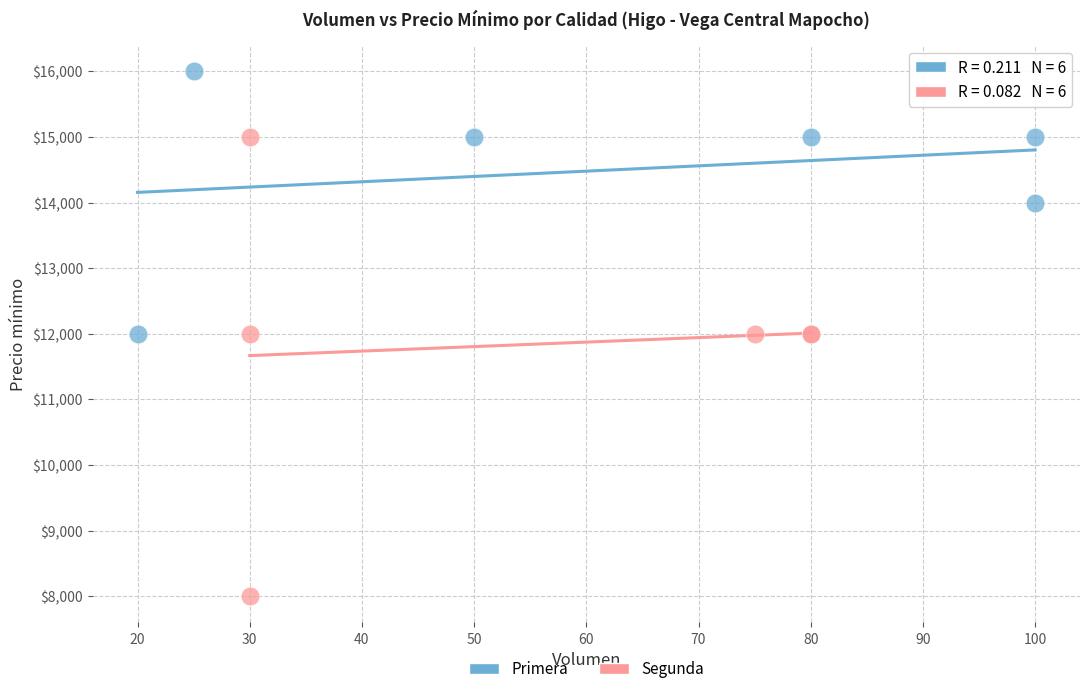

Which series contains the lowest Y value?

Segunda